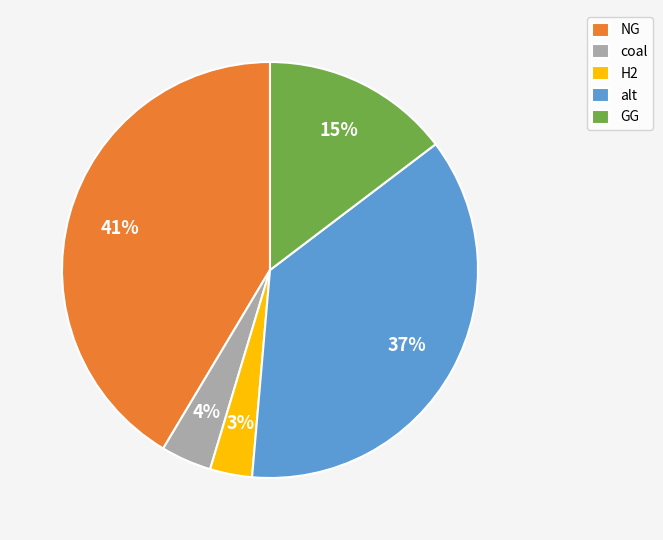

What percentage is the alt slice, to the nearest percent?

37%